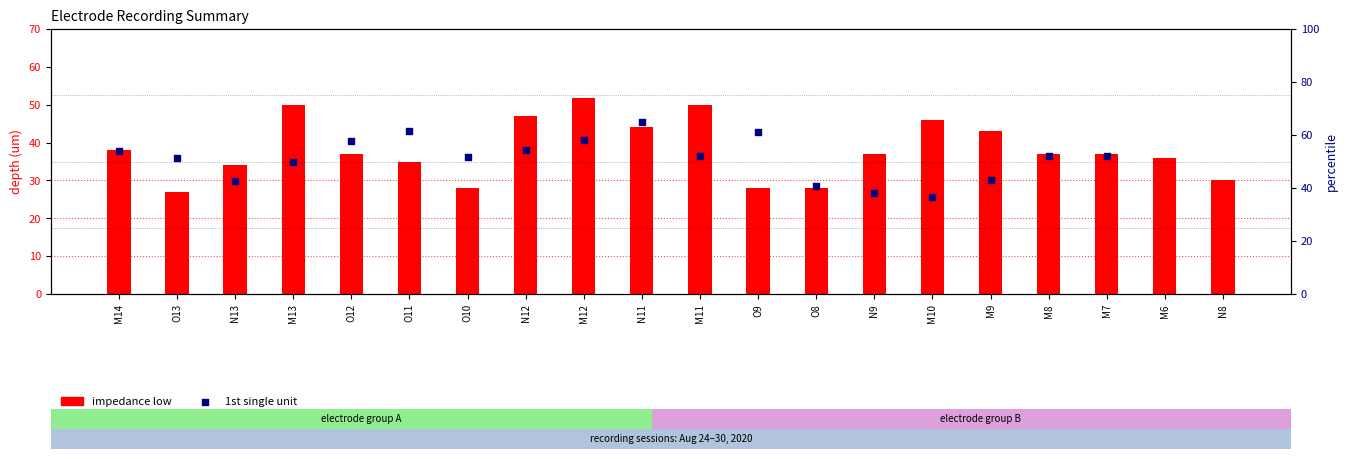

What are all the series names shown in the legend?

impedance low, 1st single unit